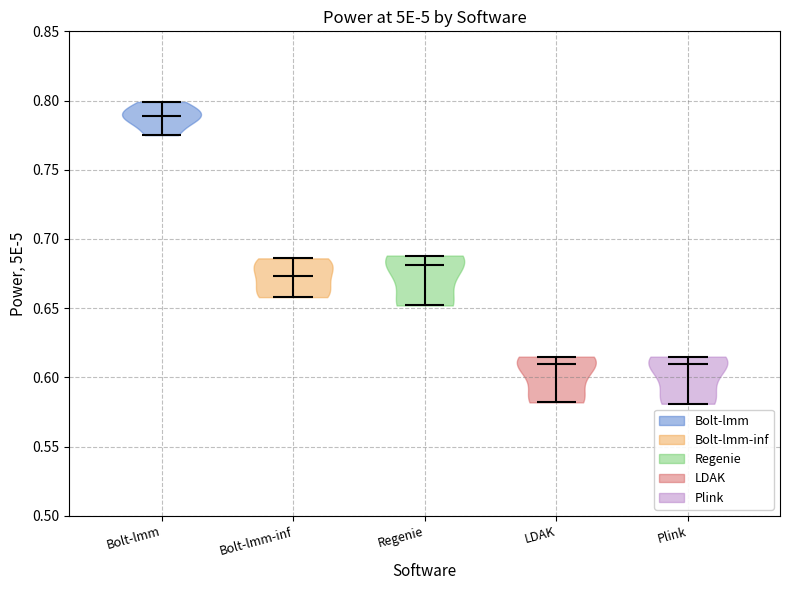

What is the lowest point the violin for Bolt-lmm-inf reaches on the y-axis? The values are not printed on the chart, so give them approximately, as read against the axis.

0.660